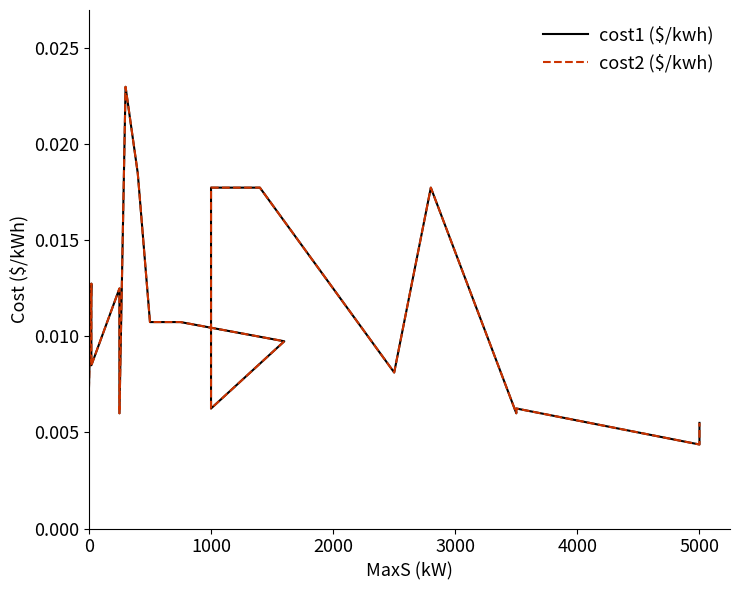

True or false: cost2 ($/kwh) and cost1 ($/kwh) cross at least once.

False